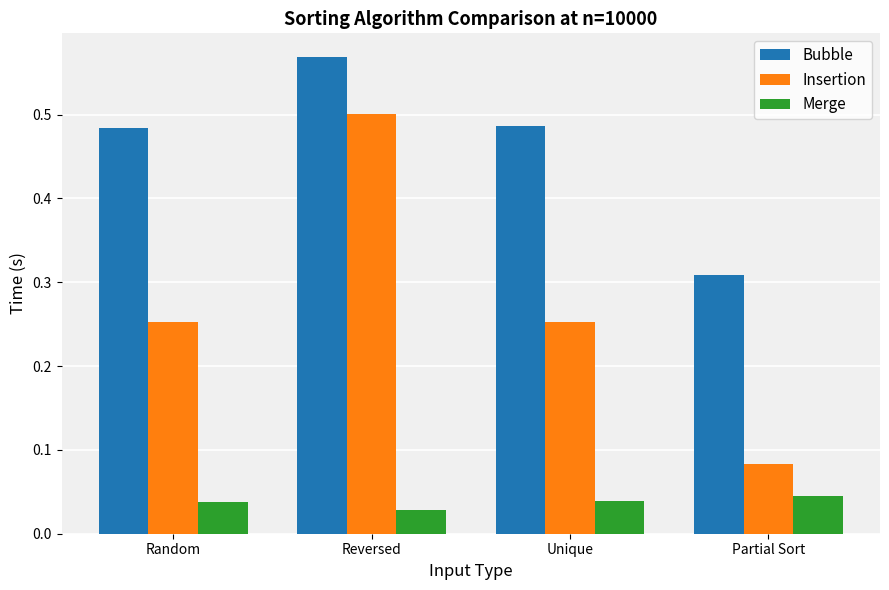

Count the Bubble values in the range 0 to 1.

4